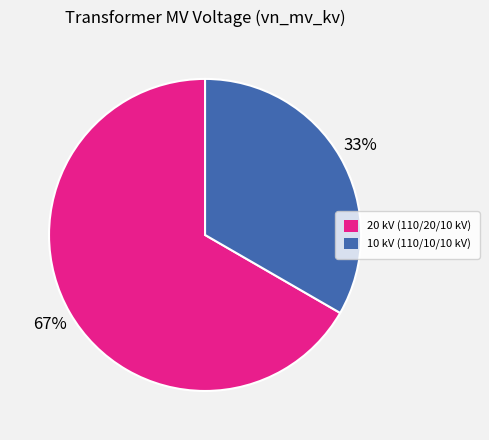

To the nearest percent, what is the average slice percentage?

50%